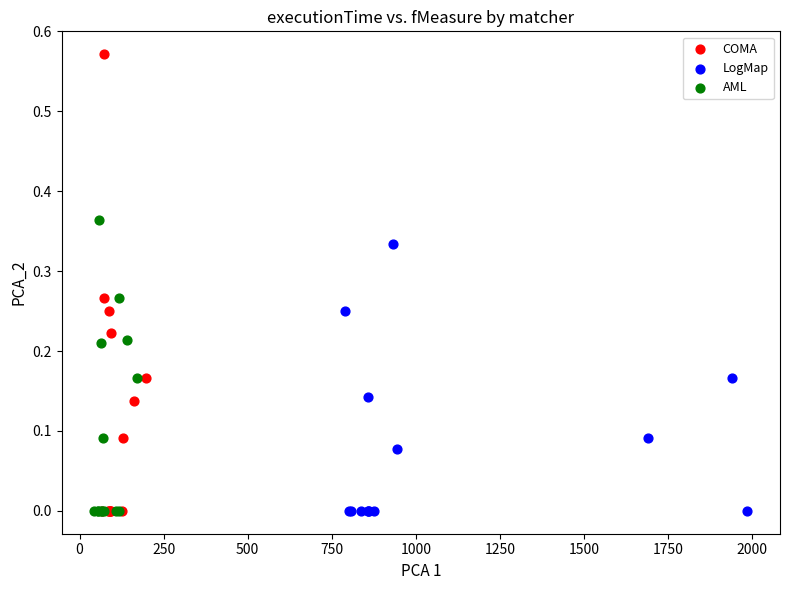

Which series has the widest spread of Y values?

COMA